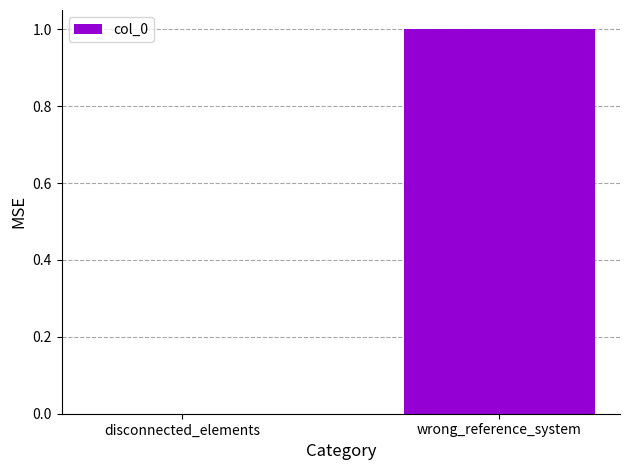

Is it true that the value at disconnected_elements is -1?

False